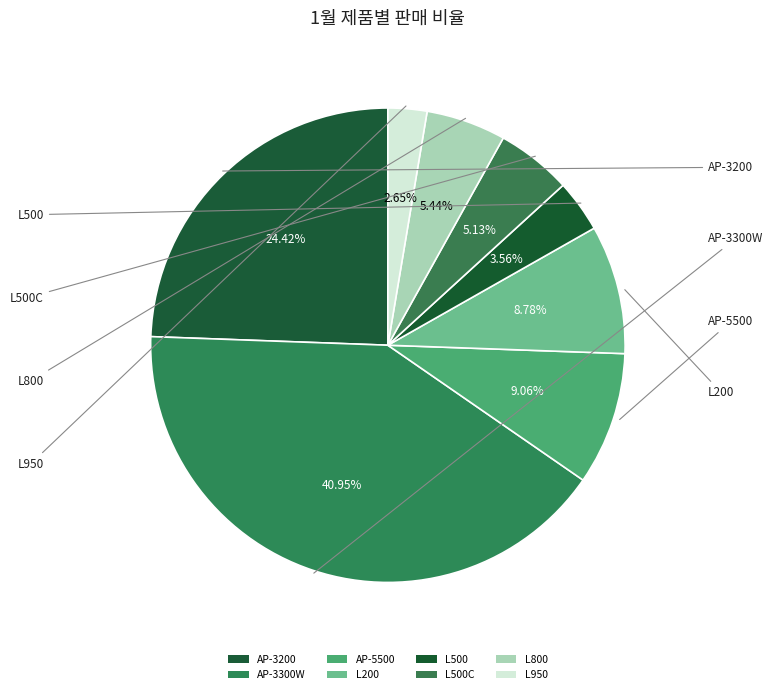

True or false: AP-3200 accounts for 24% of the total.

True